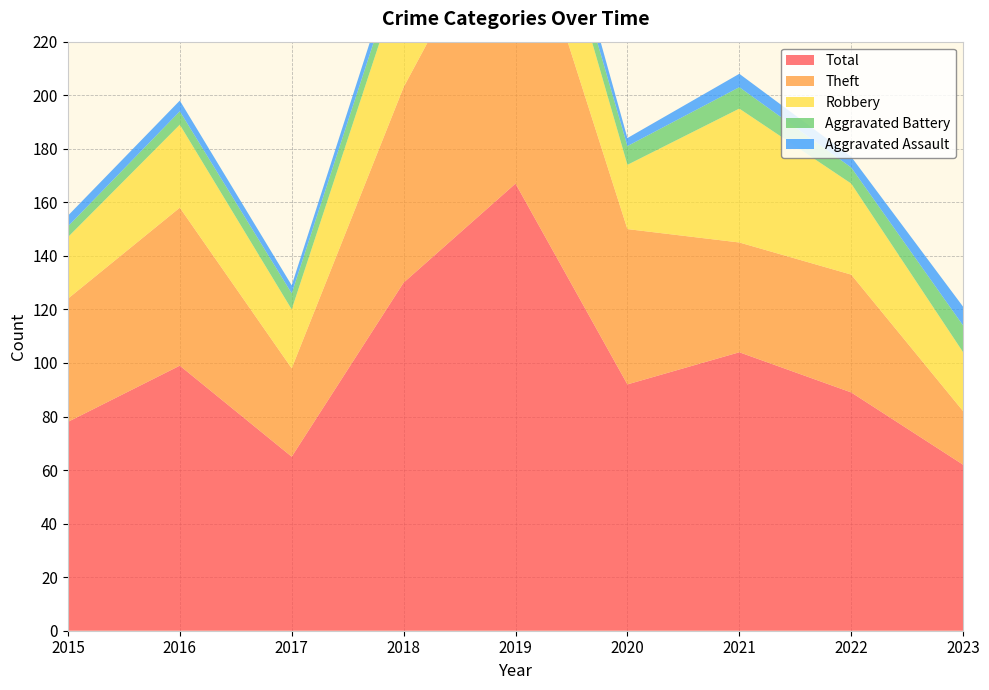

Reading left to right, extract all data points from this chart.

Aggravated Assault: 2015=4	2016=4	2017=3	2018=5	2019=9	2020=3	2021=5	2022=4	2023=7
Aggravated Battery: 2015=4	2016=5	2017=6	2018=7	2019=6	2020=7	2021=8	2022=6	2023=10
Robbery: 2015=23	2016=31	2017=22	2018=44	2019=38	2020=24	2021=50	2022=34	2023=22
Theft: 2015=46	2016=59	2017=33	2018=73	2019=114	2020=58	2021=41	2022=44	2023=20
Total: 2015=78	2016=99	2017=65	2018=130	2019=167	2020=92	2021=104	2022=89	2023=62